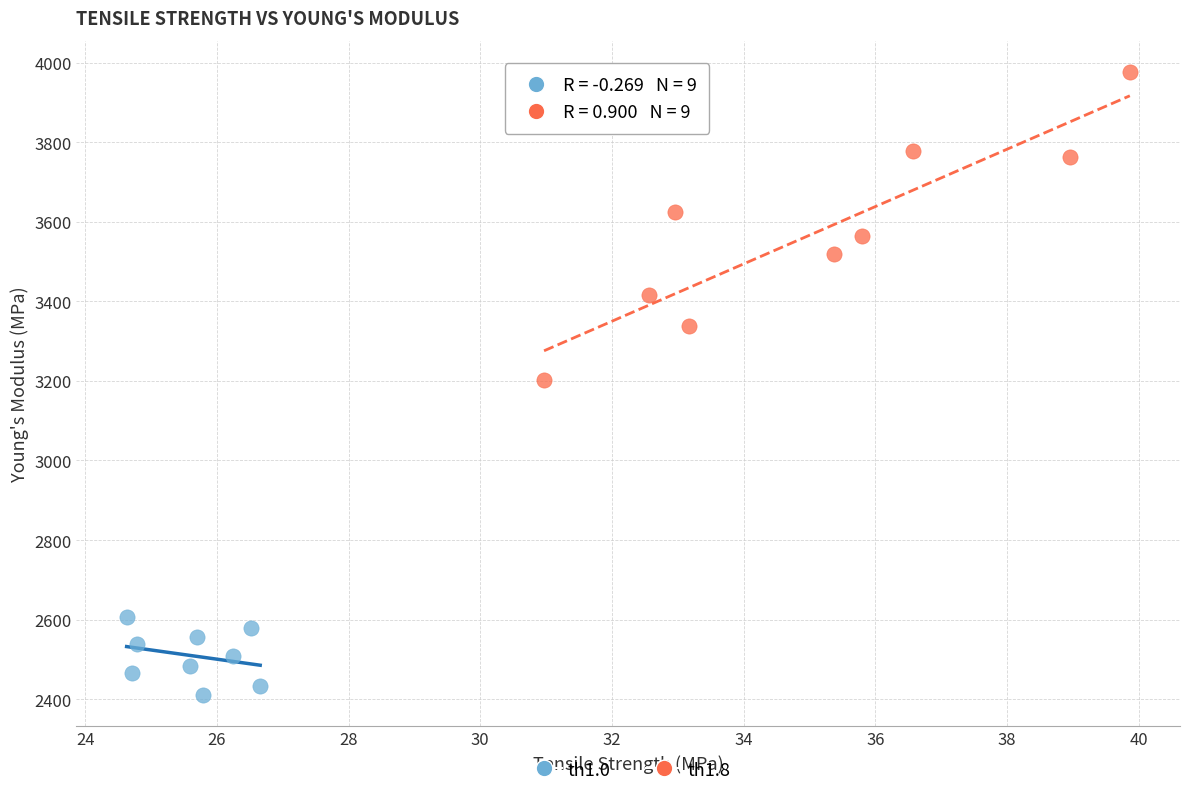

What are all the series names shown in the legend?

th1.0, th1.8